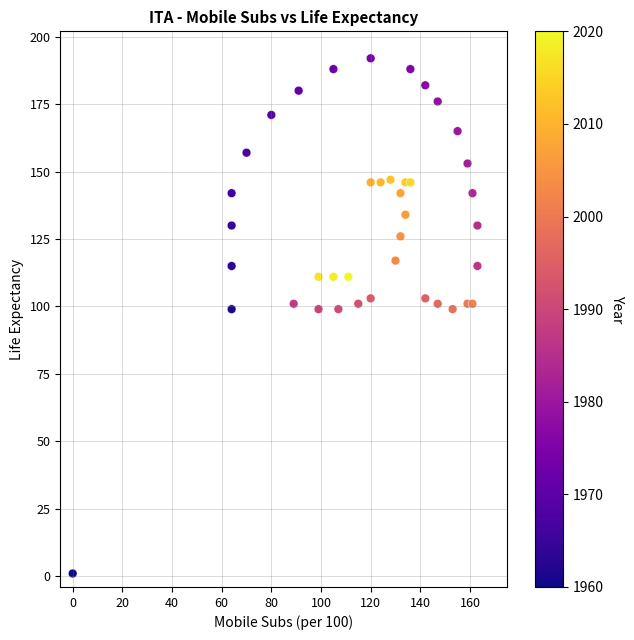

What is the range of Y values (max minus min)?

191